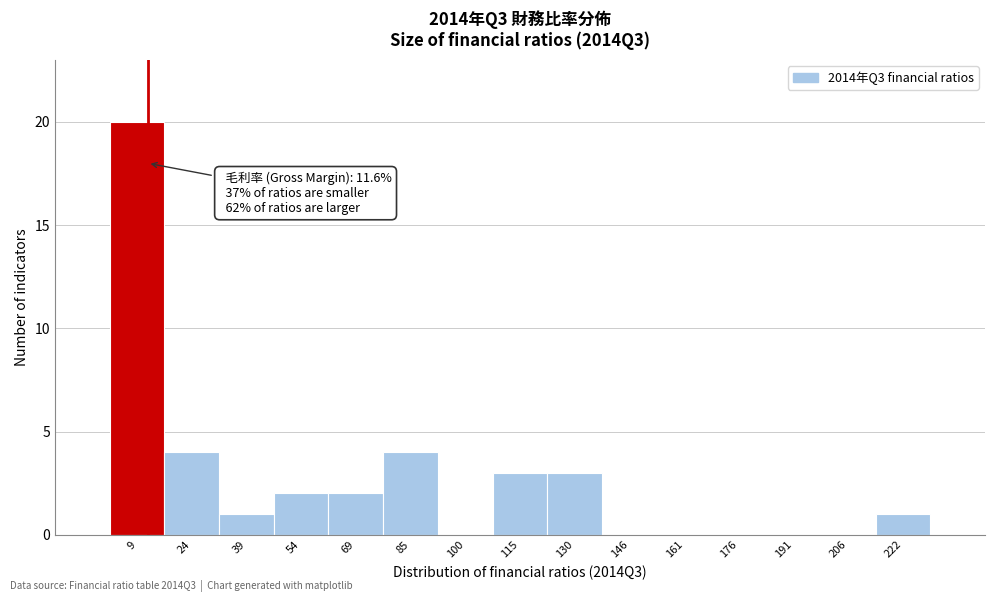

Over which range of the x-axis is the bar tallest?

2 to 16